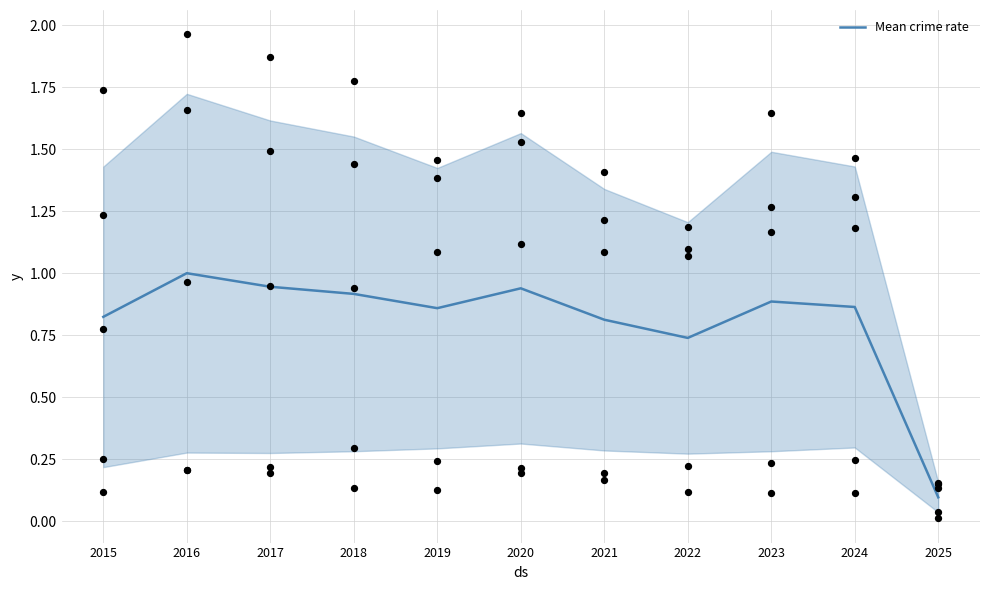

What is the change in value from 2018 to 2025?

-0.8